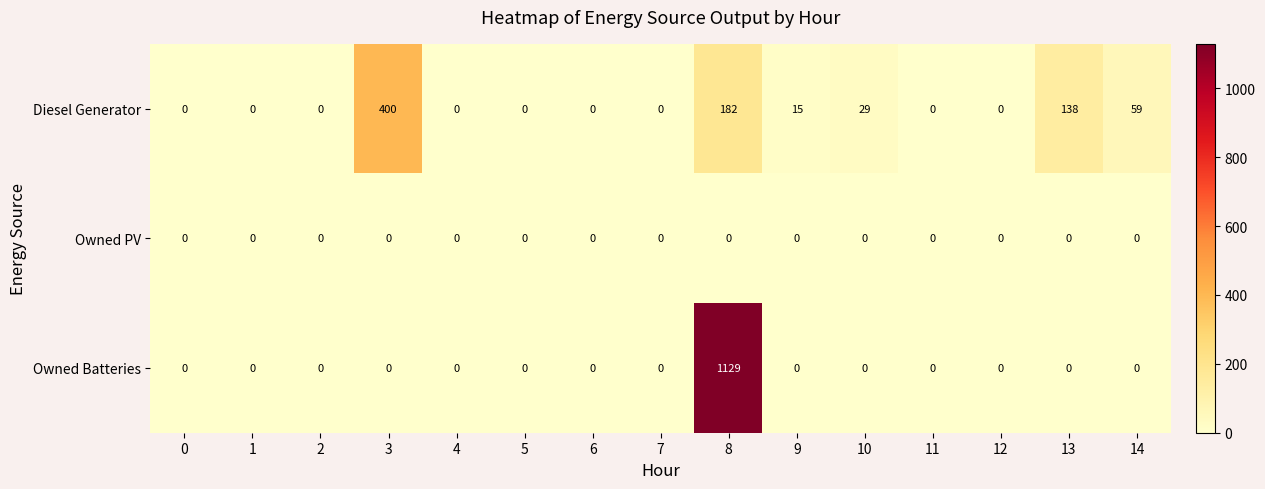

What is the maximum value shown in the chart?

1129